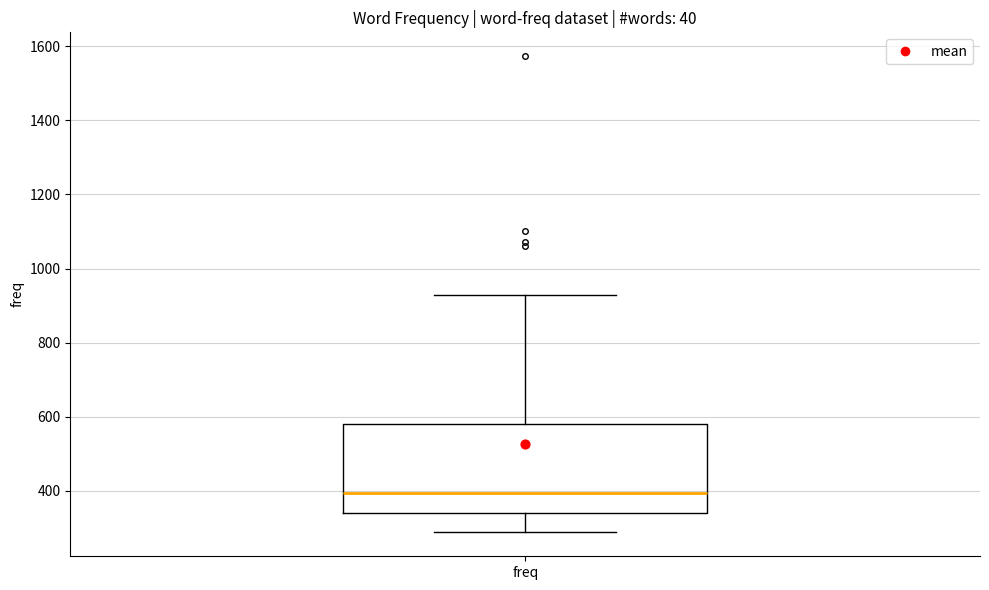

Read this box plot against the y-axis: the position of the median line, the range covered by the box, and the ends of both whiskers. The values are not printed on the chart, so give them approximately, as read against the axis.

median 400, box 340 to 580, whiskers 280 to 920